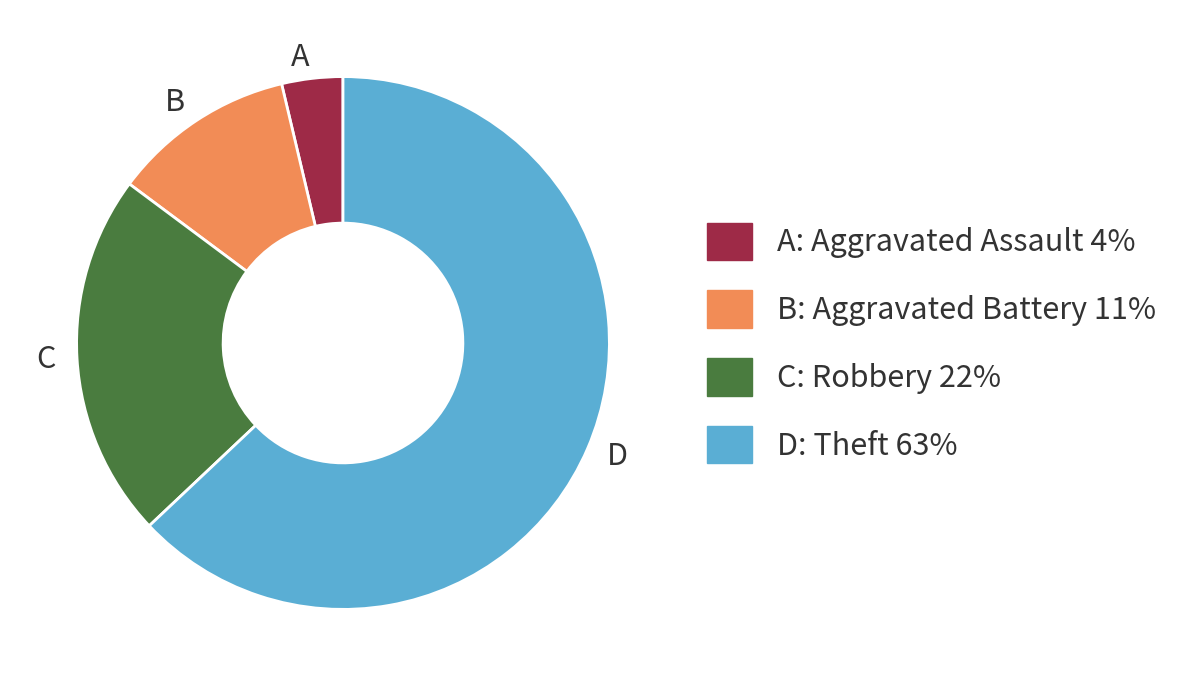

Is there any slice that represents more than half of the pie?

Yes